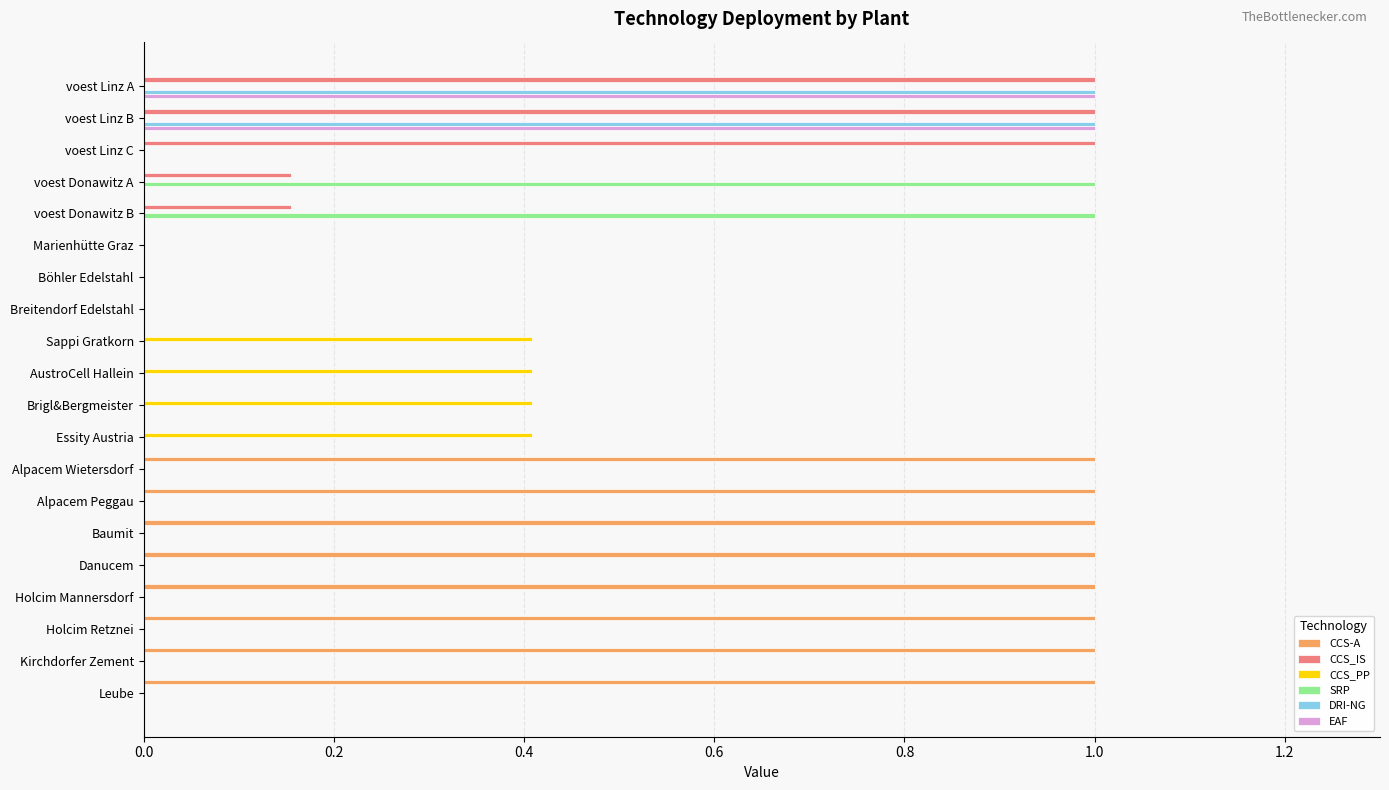

The value of CCS_PP at AustroCell Hallein is 0.1. True or false?

False